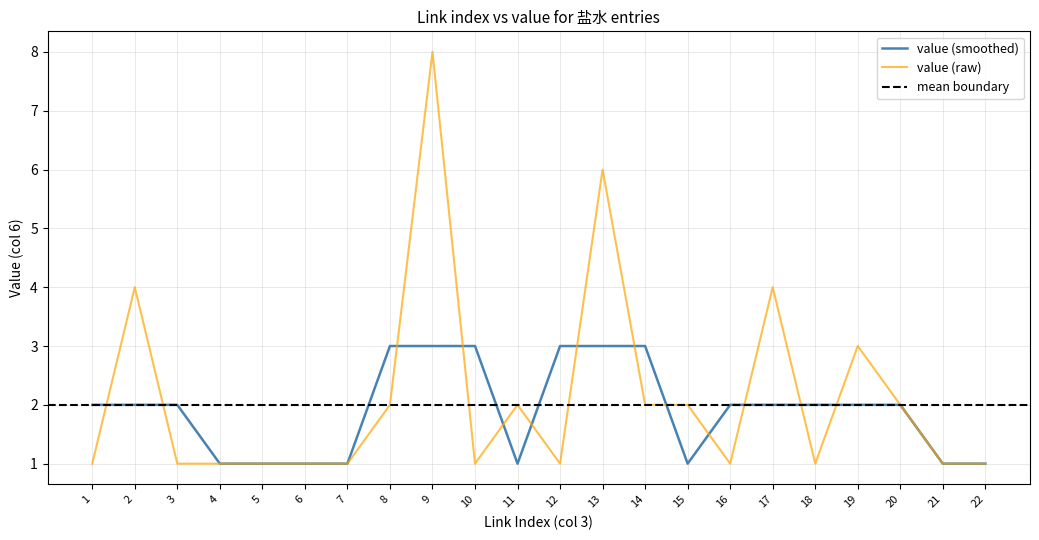

What is the approximate value at 9?

8